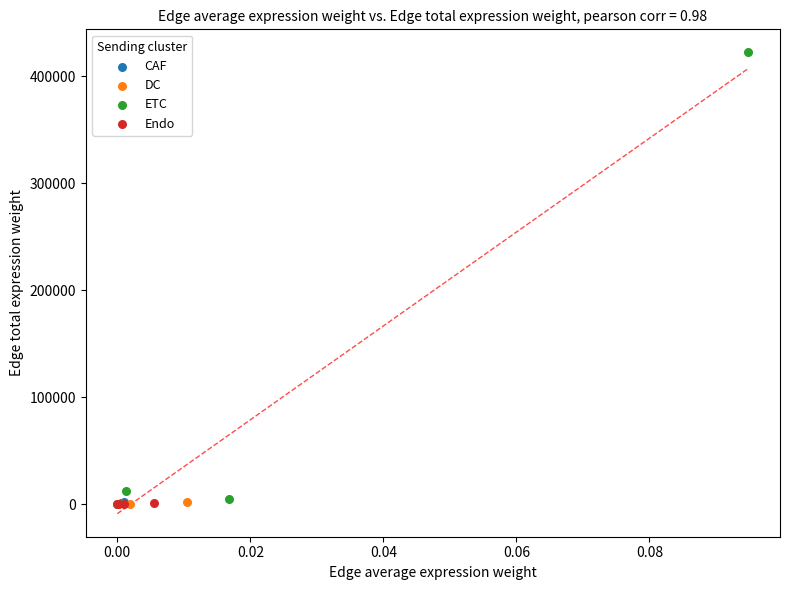

Which series has the largest Y range (max minus min)?

ETC